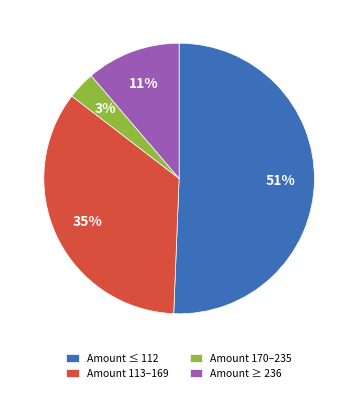

What is the majority slice?

Amount ≤ 112